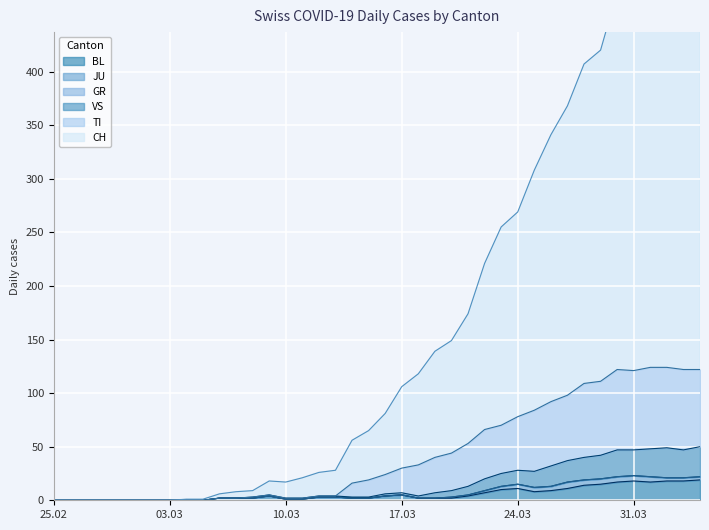

What is the highest value of the BL series?

19